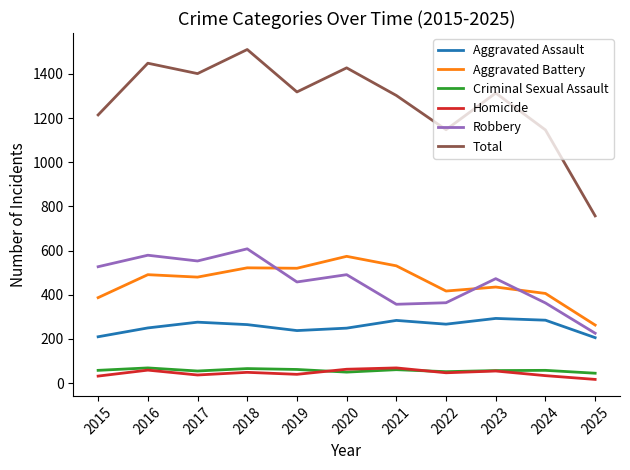

Which series has the largest total across all categories?

Total